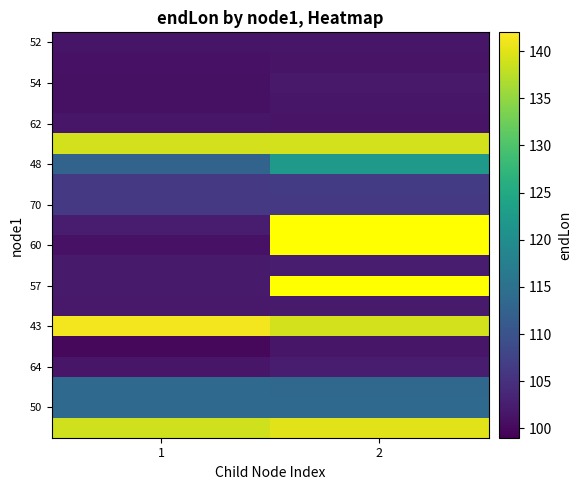

What is the minimum value shown in the chart?

99.9